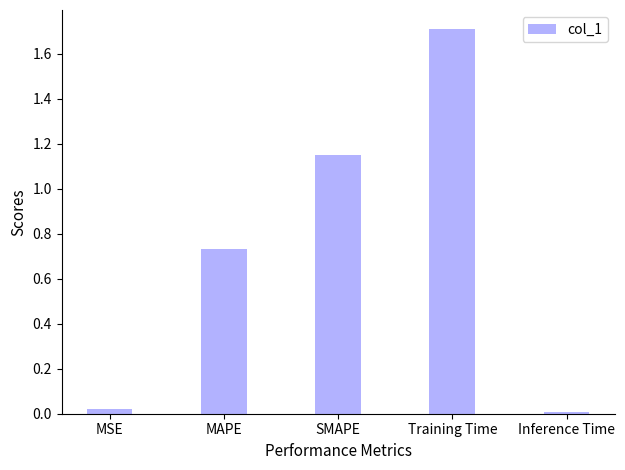

What is the value of the 4th bar from the left?

1.7